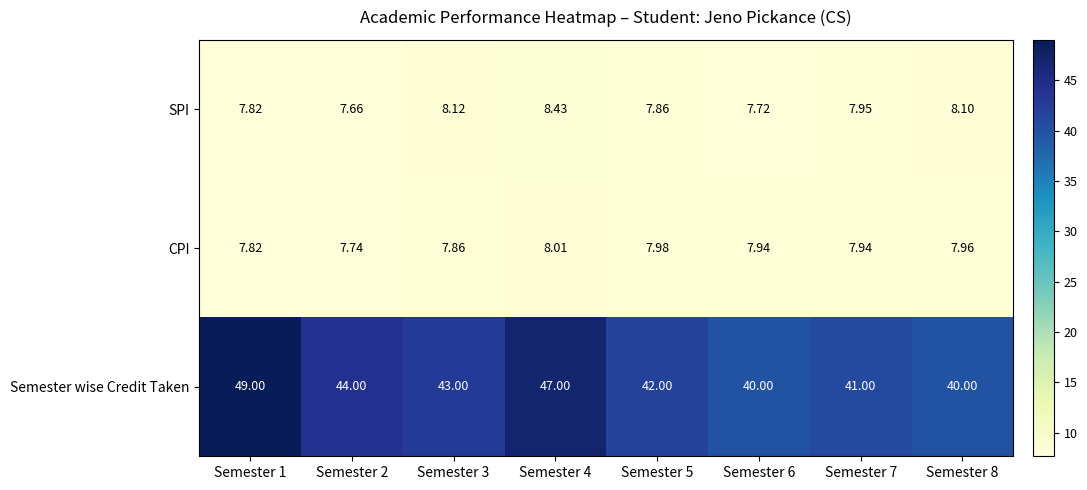

Is the value of CPI at Semester 5 greater than the value of SPI at Semester 4?

No